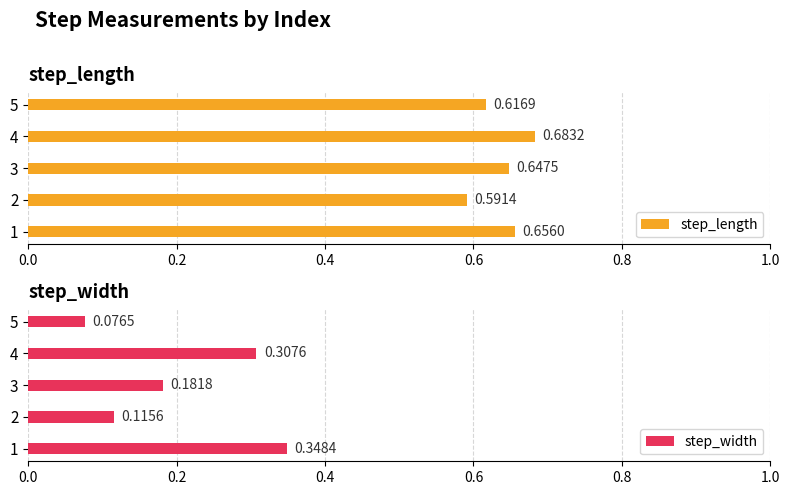

What is the sum of all step_length values?

3.2